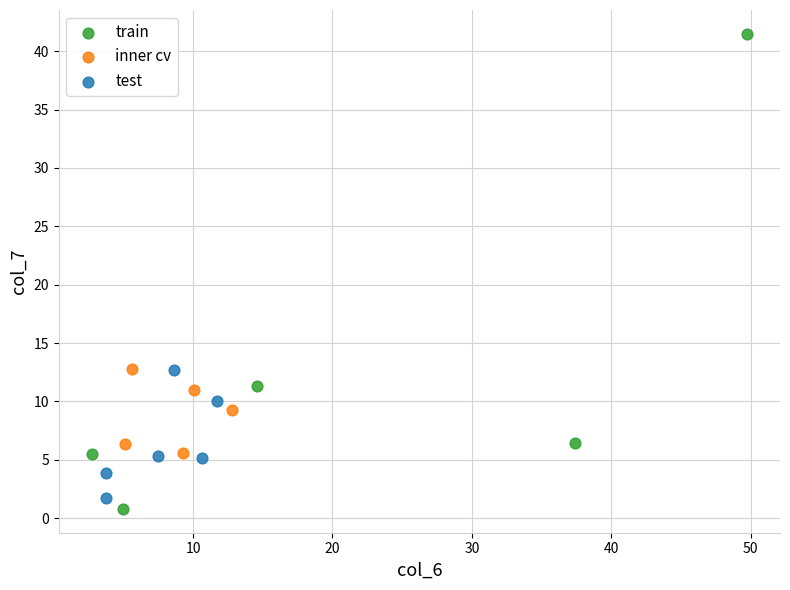

What are all the series names shown in the legend?

train, inner cv, test